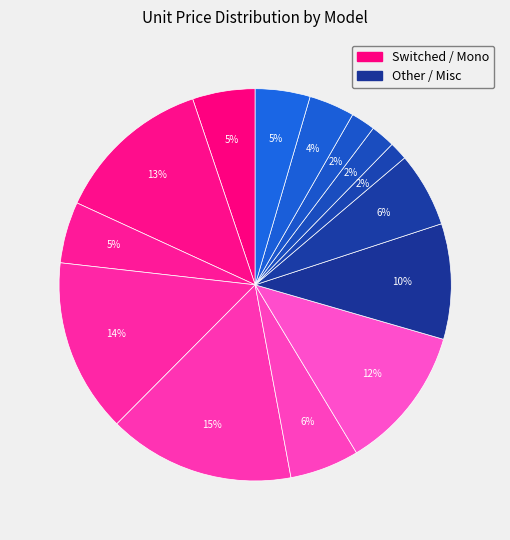

Which category has the biggest portion of the pie?

SJ-63083D